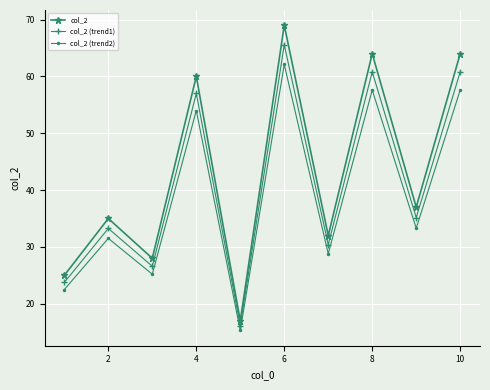

List the series in order of their overall mean, lowest first.

col_2 (trend2), col_2 (trend1), col_2